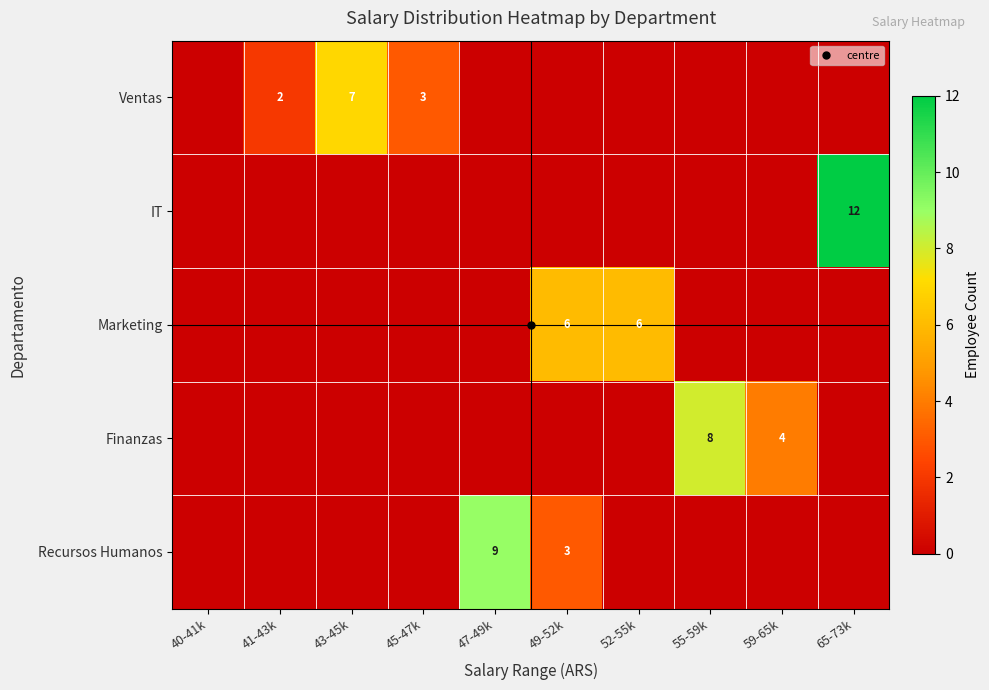

Which series has the largest total across all categories?

Ventas